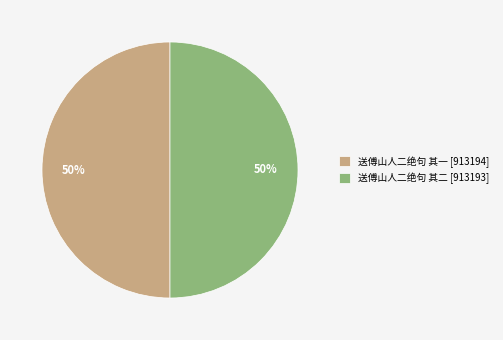

What is the ratio of the value at 送傅山人二绝句 其一 [913194] to the value at 送傅山人二绝句 其二 [913193]?

1.0